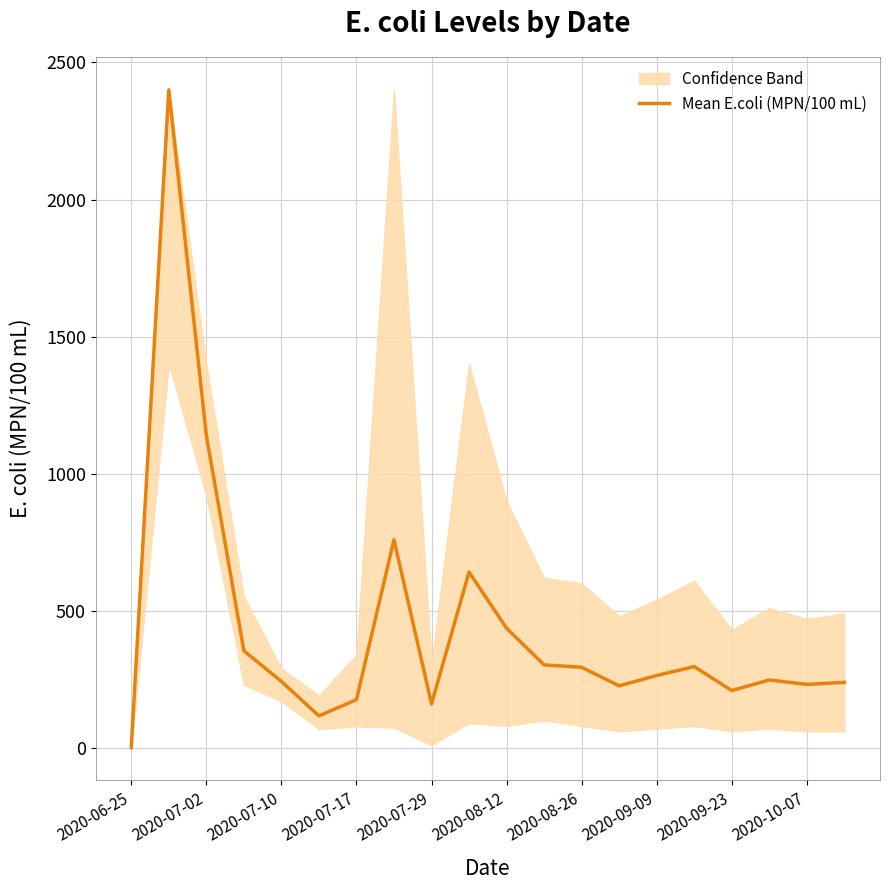

What is the highest value of the Mean E.coli (MPN/100 mL) series?

2400.0